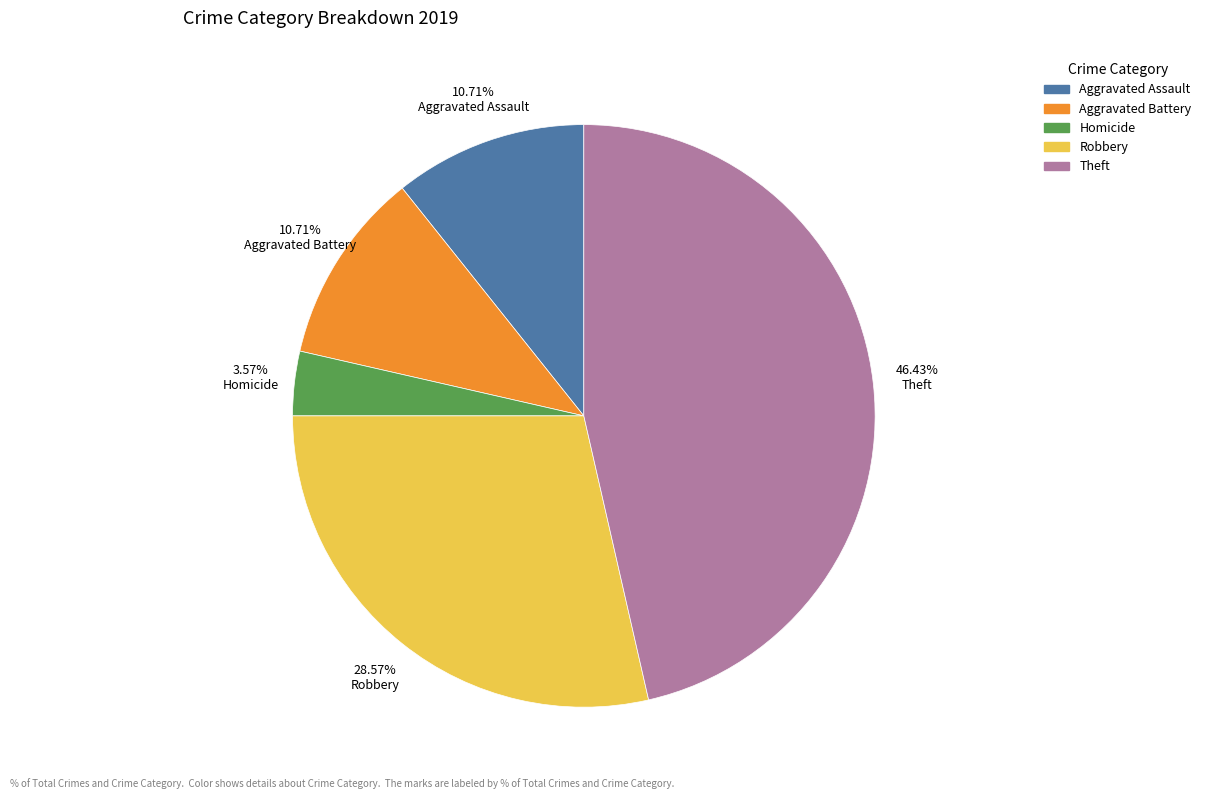

Is there any slice that represents more than half of the pie?

No